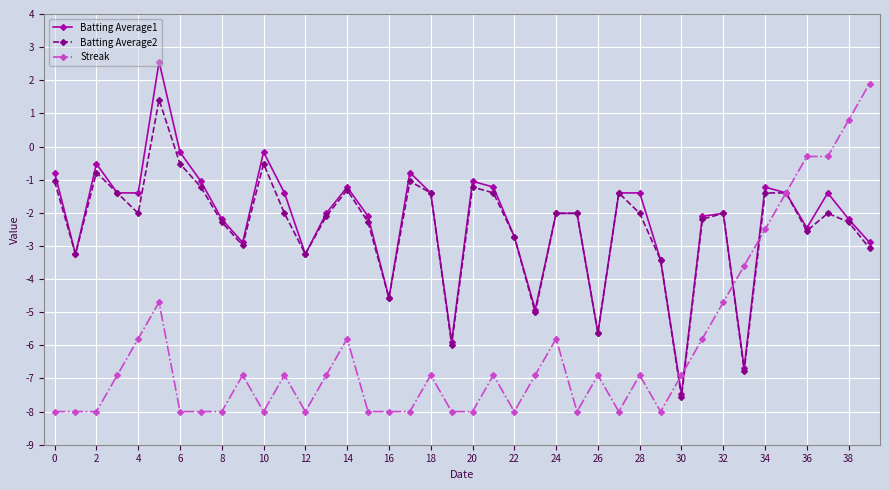

Does the chart display data point markers on the line(s)?

Yes